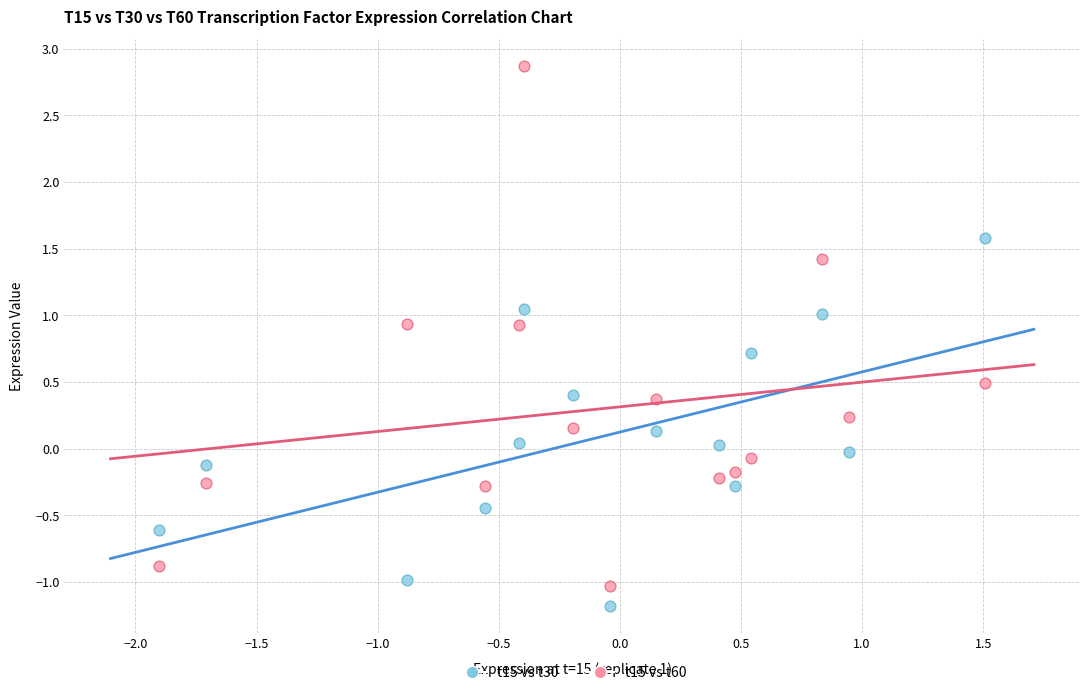

Across all data points, what is the range of X values (max minus min)?

3.4